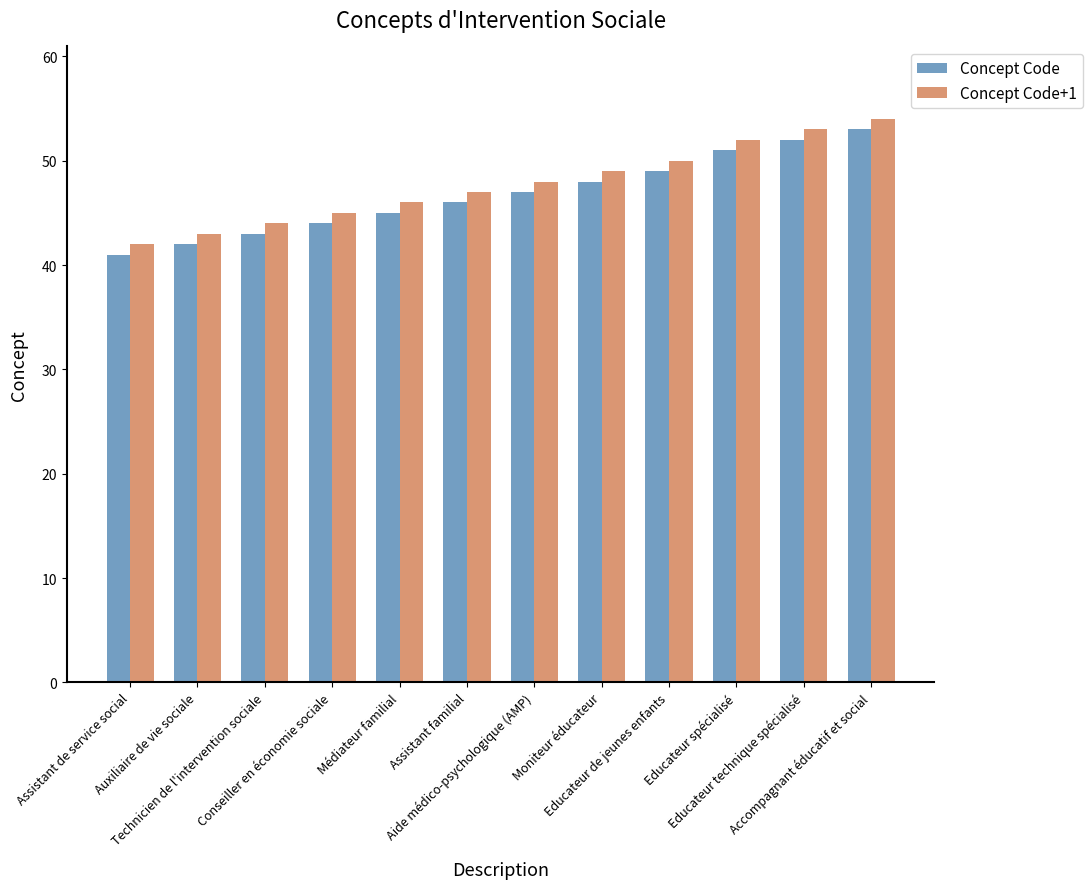

Which category has the lowest value across all series?

Assistant de service social